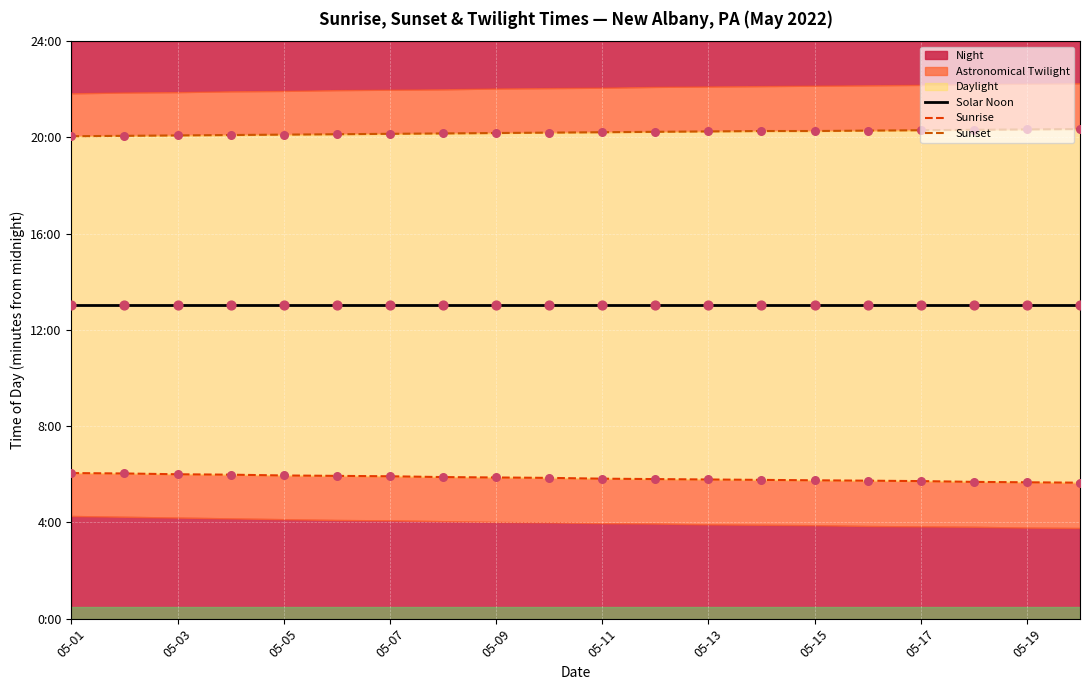

At how many categories does at least one series exceed 952?

20